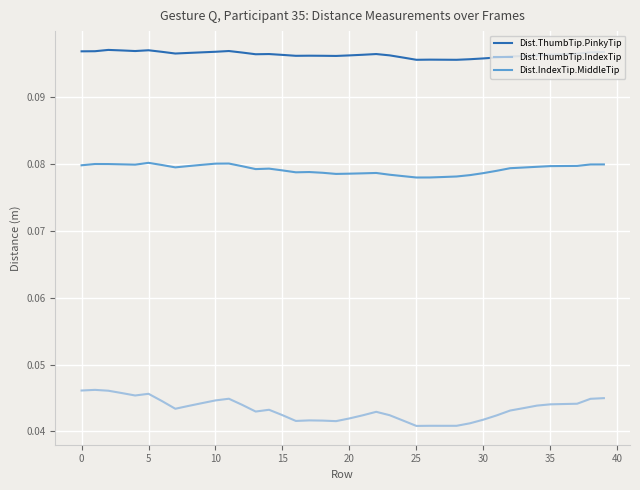

True or false: Dist.IndexTip.MiddleTip and Dist.ThumbTip.PinkyTip cross at least once.

False